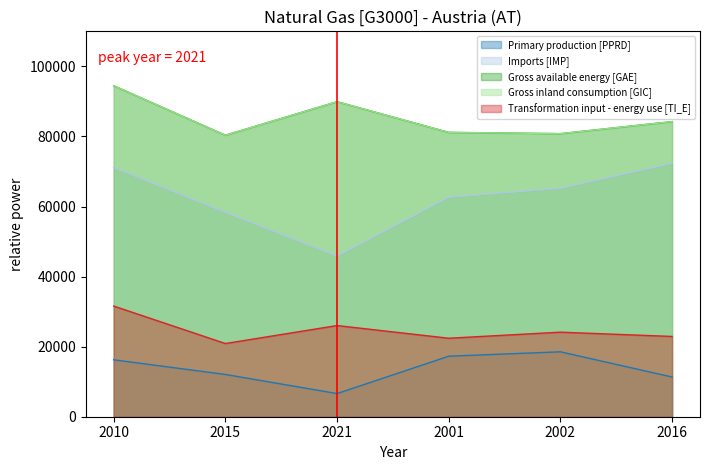

What is the difference between the maximum and second lowest values in the Gross inland consumption [GIC] series?

13674.8